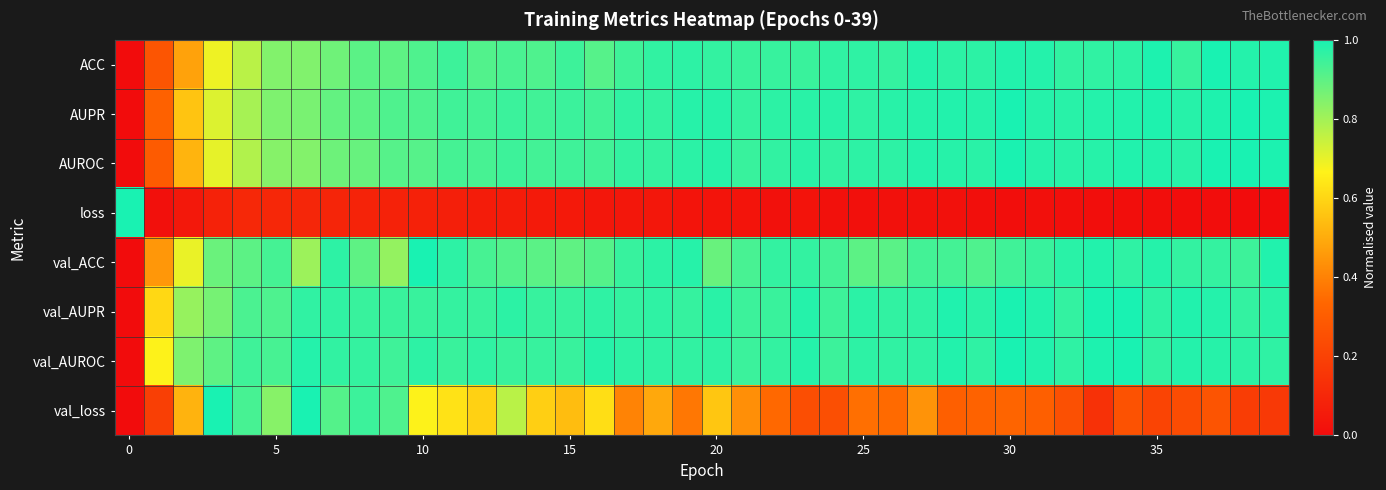

Reading right to left, extract all data points from this chart.

ACC: 1.0	1.0	1.0	1.0	1.0	1.0	1.0	1.0	1.0	1.0	1.0	1.0	1.0	1.0	1.0	1.0	1.0	1.0	1.0	1.0	1.0	1.0	0.9	0.9	0.9	0.9	0.9	0.9	0.9	0.9	0.9	0.9	0.9	0.8	0.8	0.8	0.7	0.5	0.3	0.0
AUPR: 1.0	1.0	1.0	1.0	1.0	1.0	1.0	1.0	1.0	1.0	1.0	1.0	1.0	1.0	1.0	1.0	1.0	1.0	1.0	1.0	1.0	1.0	1.0	0.9	1.0	0.9	0.9	0.9	0.9	0.9	0.9	0.9	0.9	0.9	0.9	0.8	0.7	0.6	0.3	0.0
AUROC: 1.0	1.0	1.0	1.0	1.0	1.0	1.0	1.0	1.0	1.0	1.0	1.0	1.0	1.0	1.0	1.0	1.0	1.0	1.0	1.0	1.0	1.0	1.0	0.9	0.9	0.9	0.9	0.9	0.9	0.9	0.9	0.9	0.9	0.8	0.8	0.8	0.7	0.5	0.3	0.0
loss: 0.0	0.0	0.0	0.0	0.0	0.0	0.0	0.0	0.0	0.0	0.0	0.0	0.0	0.0	0.0	0.0	0.0	0.0	0.0	0.0	0.0	0.0	0.0	0.0	0.0	0.1	0.1	0.1	0.1	0.1	0.1	0.1	0.1	0.1	0.1	0.1	0.1	0.0	0.0	1.0
val_ACC: 1.0	0.9	1.0	1.0	1.0	1.0	1.0	1.0	1.0	0.9	0.9	0.9	0.9	0.9	0.9	0.9	1.0	1.0	0.9	0.9	1.0	1.0	1.0	0.9	0.9	0.9	0.9	0.9	1.0	1.0	0.8	0.9	1.0	0.8	0.9	0.9	0.9	0.7	0.5	0.0
val_AUPR: 1.0	1.0	1.0	1.0	1.0	1.0	1.0	1.0	1.0	1.0	1.0	1.0	1.0	1.0	1.0	0.9	1.0	1.0	0.9	1.0	1.0	1.0	1.0	1.0	1.0	1.0	1.0	1.0	1.0	1.0	1.0	1.0	1.0	1.0	0.9	0.9	0.9	0.8	0.6	0.0
val_AUROC: 1.0	1.0	1.0	1.0	1.0	1.0	1.0	1.0	1.0	1.0	1.0	1.0	1.0	1.0	1.0	0.9	1.0	1.0	1.0	1.0	1.0	1.0	1.0	1.0	1.0	1.0	1.0	1.0	1.0	1.0	0.9	1.0	1.0	1.0	0.9	0.9	0.9	0.9	0.7	0.0
val_loss: 0.2	0.2	0.3	0.2	0.2	0.3	0.1	0.3	0.3	0.3	0.3	0.3	0.4	0.3	0.4	0.3	0.2	0.3	0.4	0.6	0.4	0.5	0.4	0.6	0.5	0.6	0.8	0.6	0.6	0.7	0.9	0.9	0.9	1.0	0.8	0.9	1.0	0.5	0.2	0.0